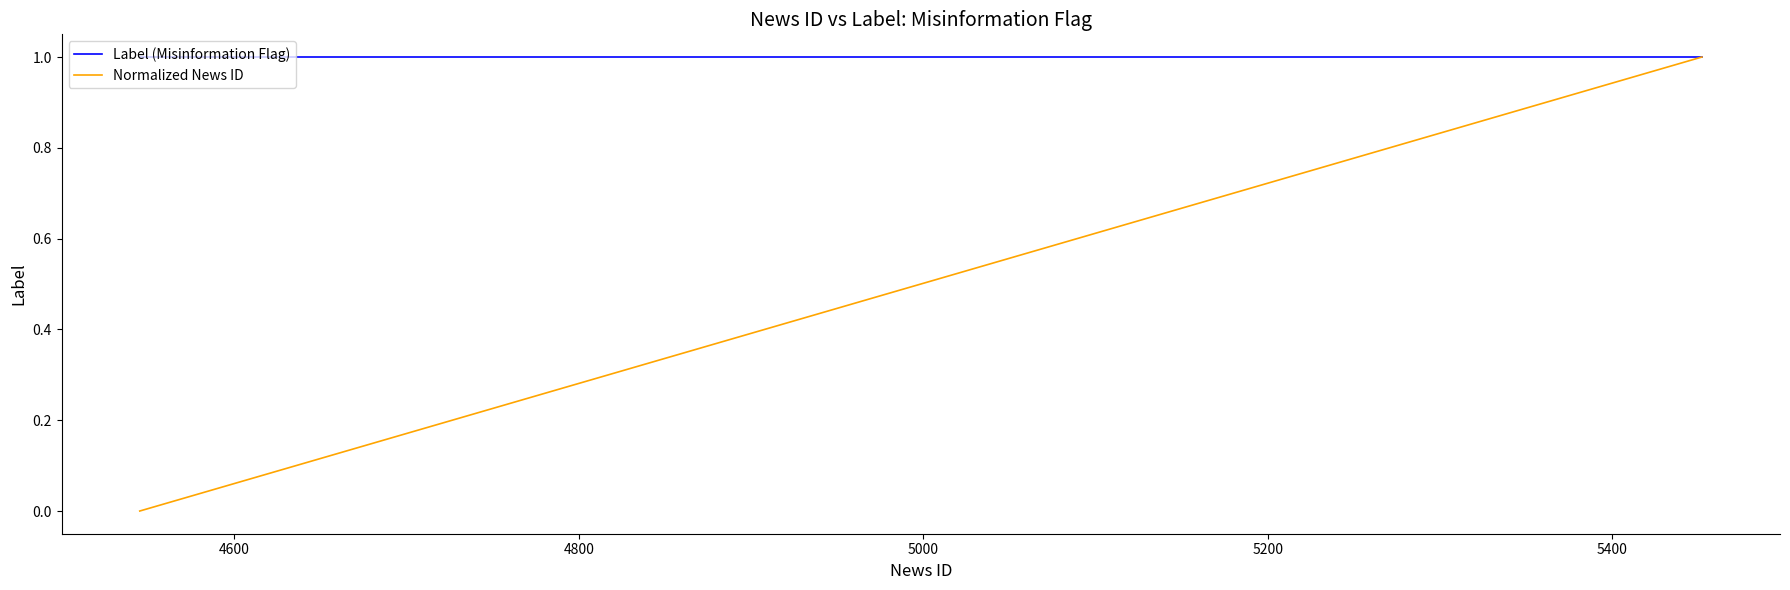

Which series has the largest total across all categories?

Label (Misinformation Flag)